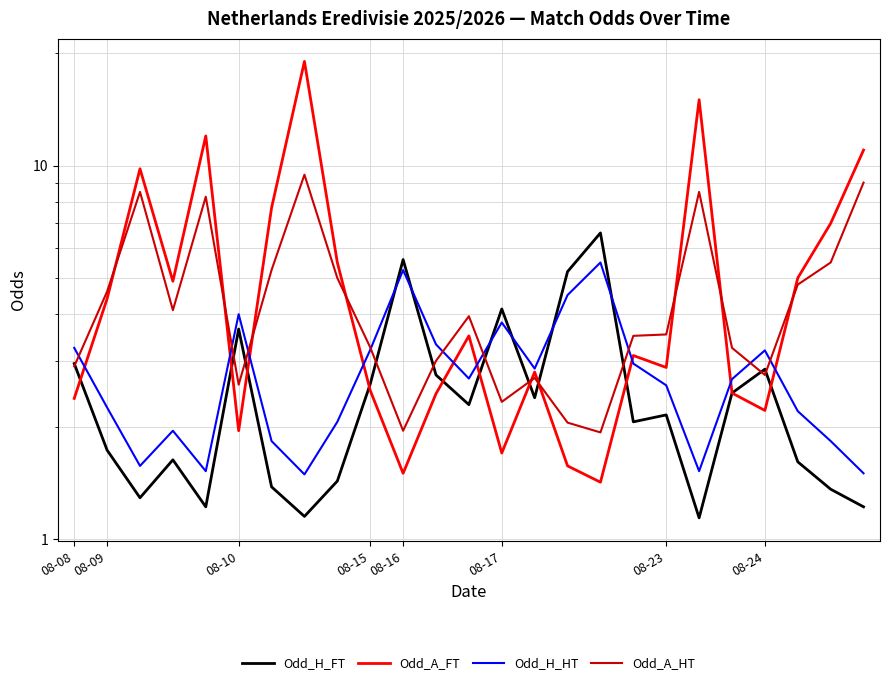

At which label is Odd_H_FT closest to 3?

08-08